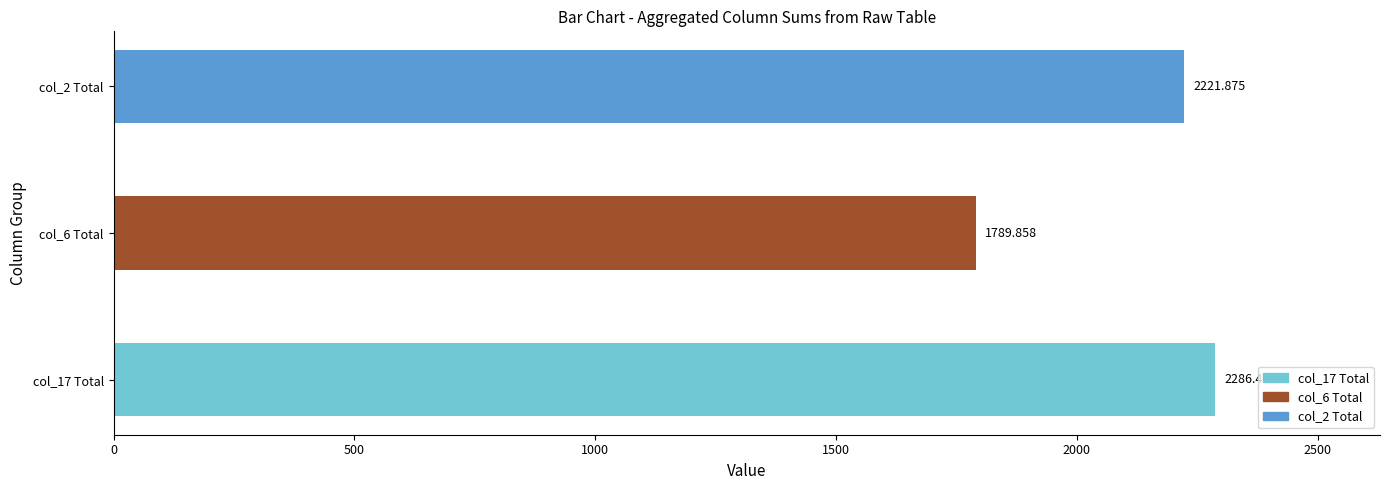

What is the difference between the maximum and minimum values?

496.6